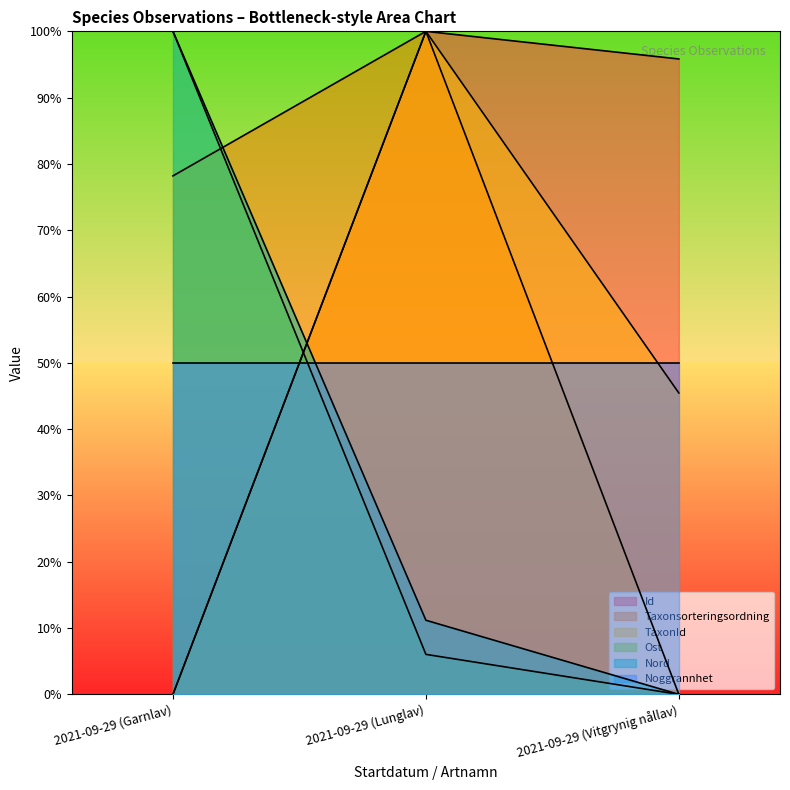

What is the sum of all Id values?

195.8